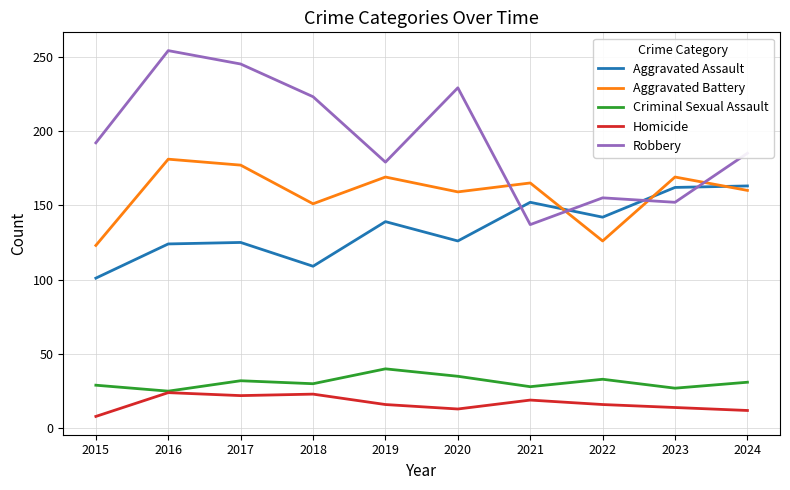

The value of Criminal Sexual Assault at 2019 is 40. True or false?

True